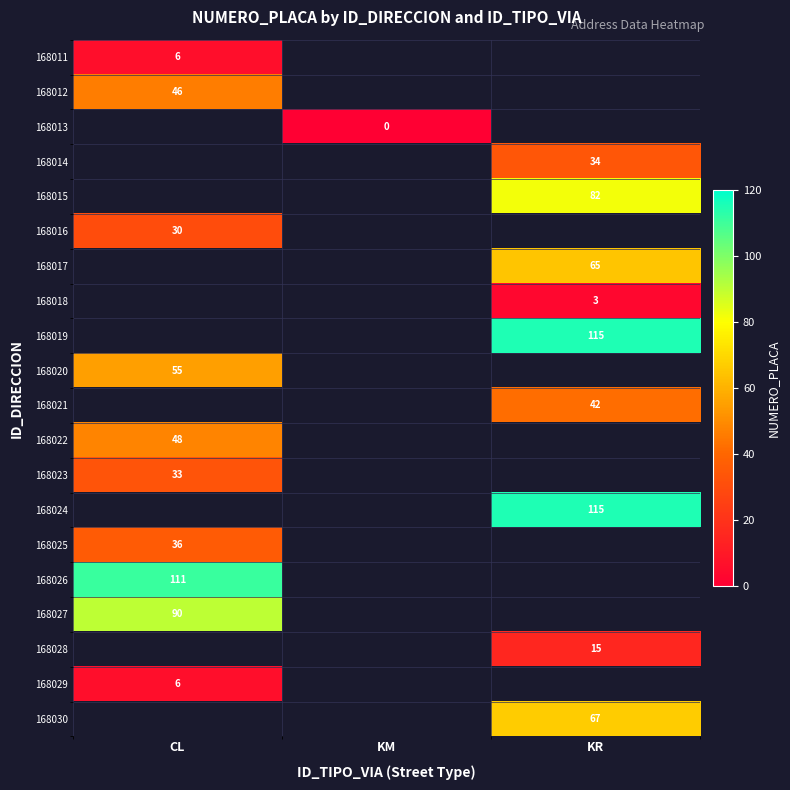

Count the number of categories in the chart.

3